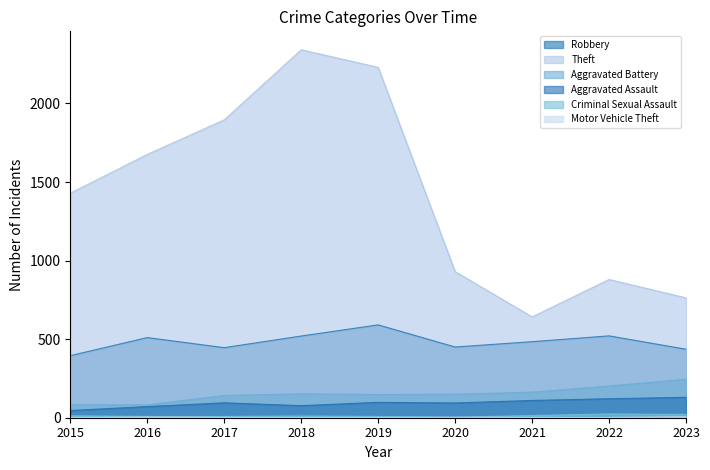

At which label does Aggravated Assault first exceed 95?

2019